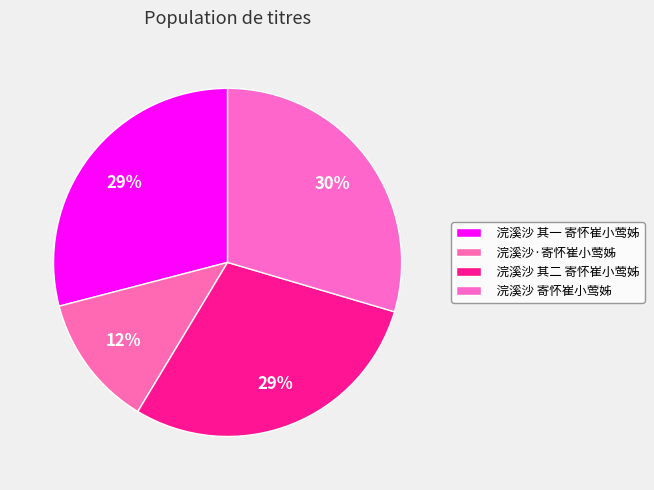

Count the number of slices in the pie.

4